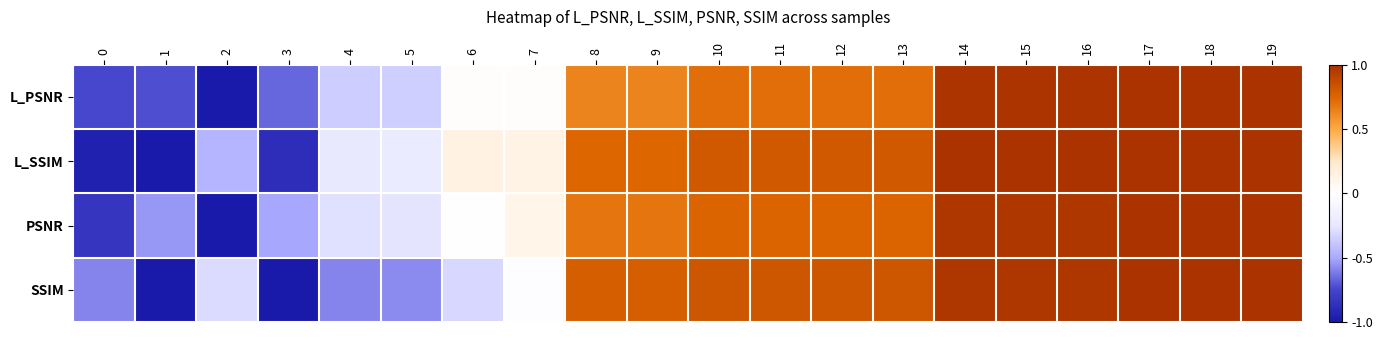

At how many categories does at least one series exceed 0?

14